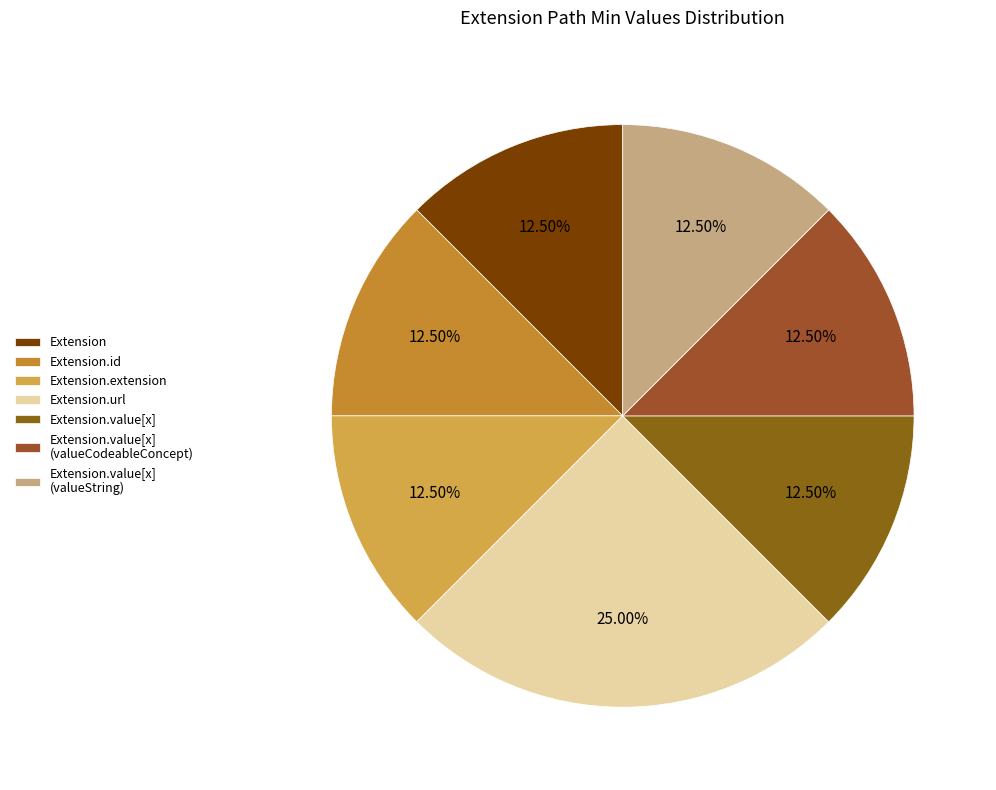

Is it true that Extension.value[x] (valueCodeableConcept) is 12% of the pie?

False